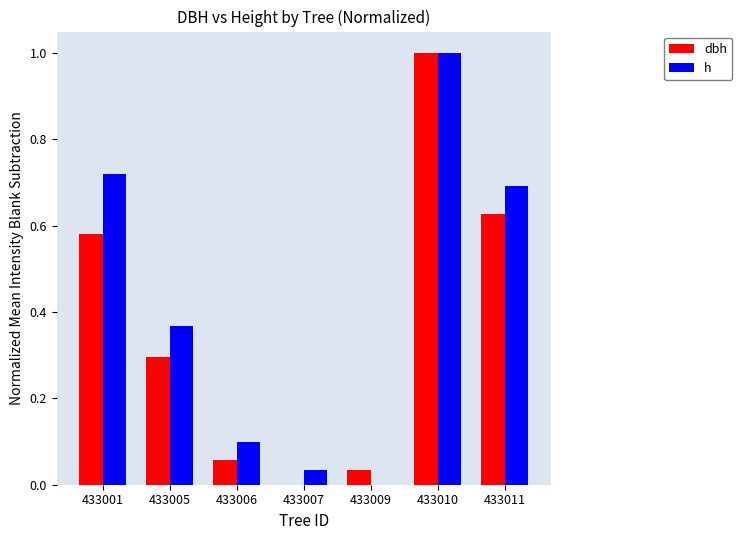

Which series changed the most between 433009 and 433011?

h